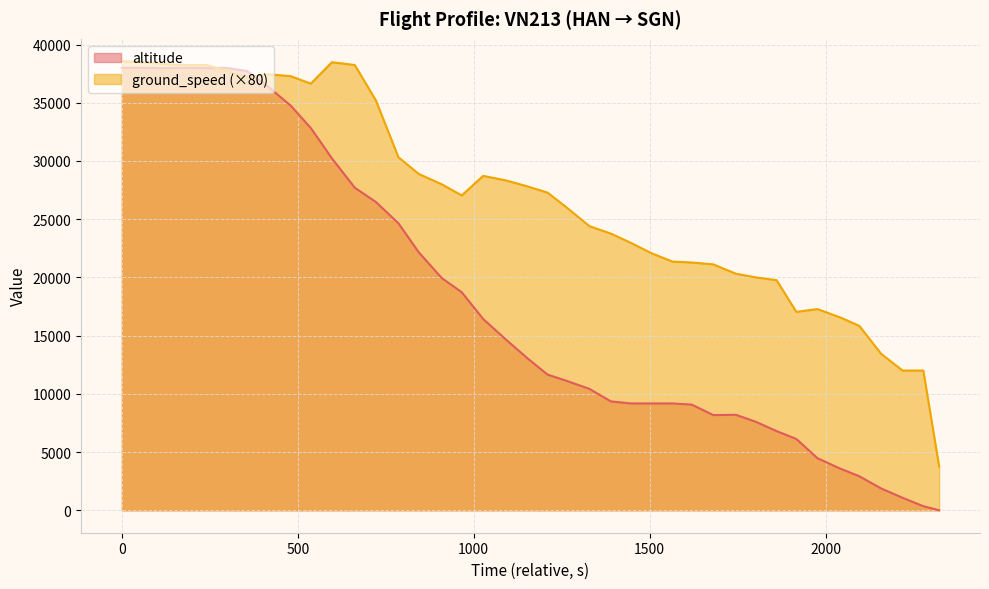

How many data points in ground_speed are above 341?

19